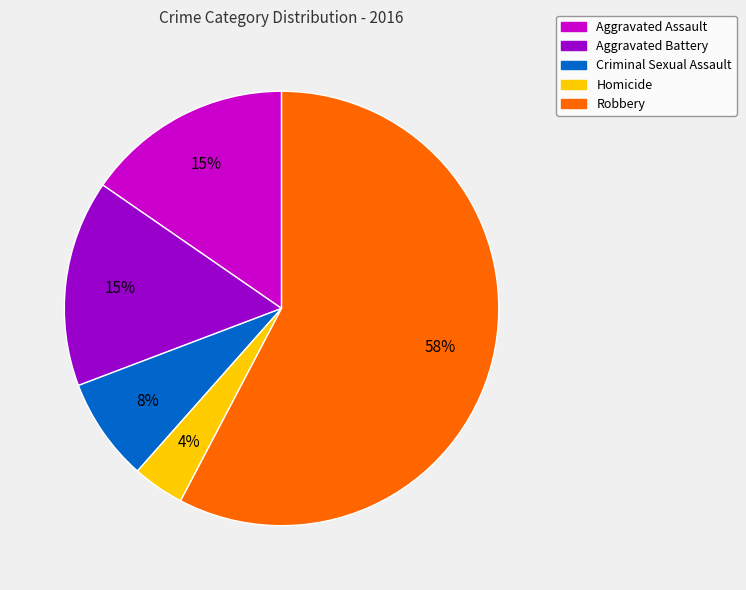

Count the number of slices in the pie.

5